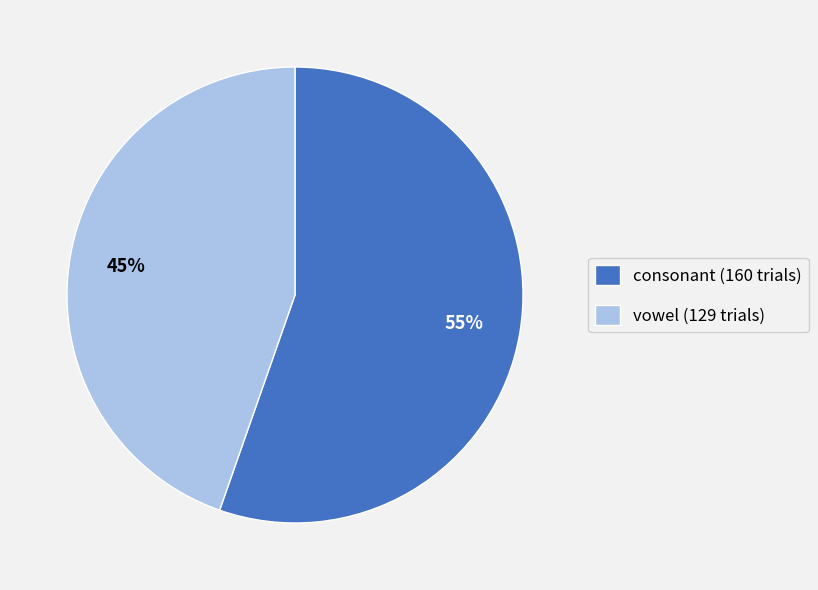

Does vowel represent more than half of the total?

No